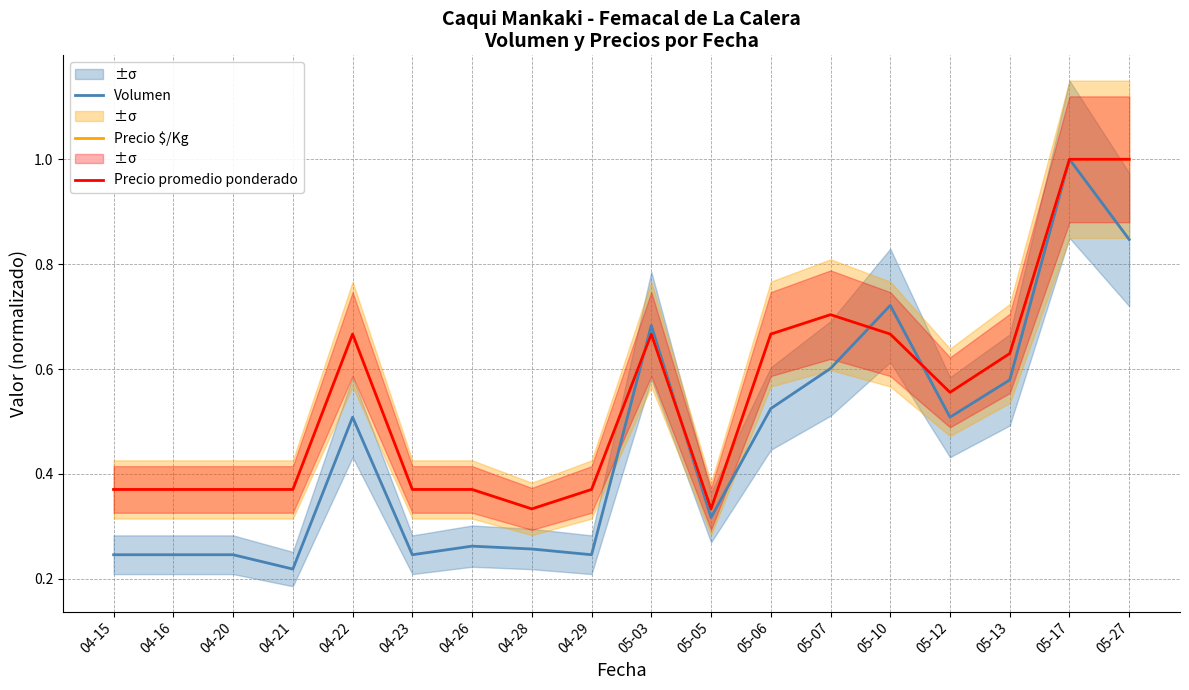

Where is the first local maximum for Precio promedio ponderado?

04-22